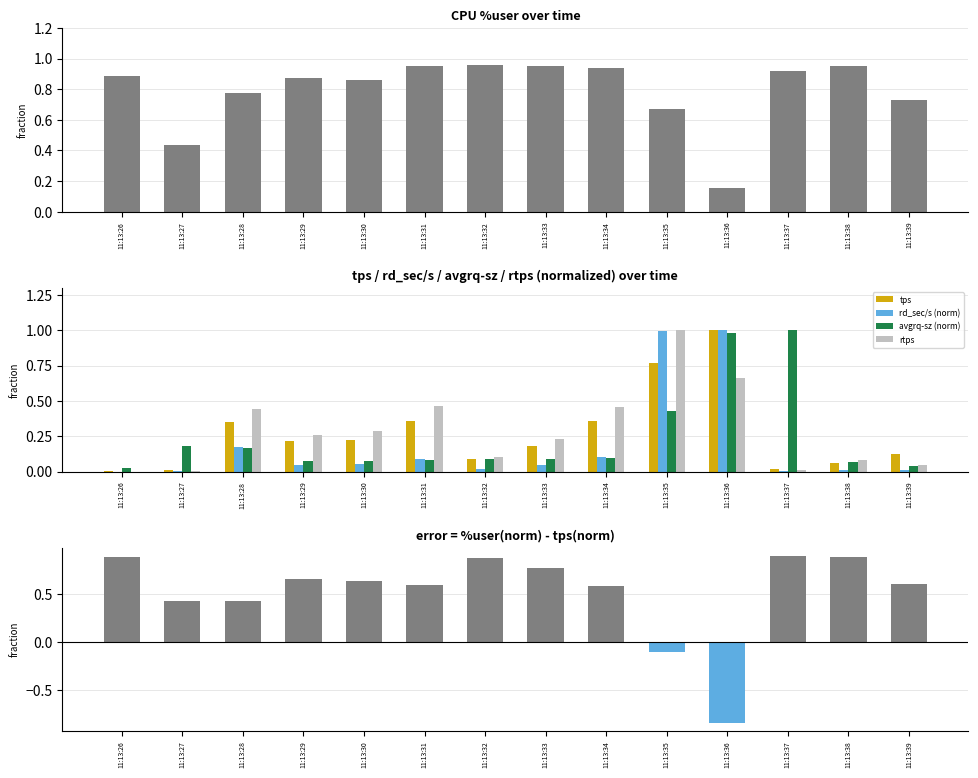

Which label corresponds to the largest value in the chart?

11:13:36